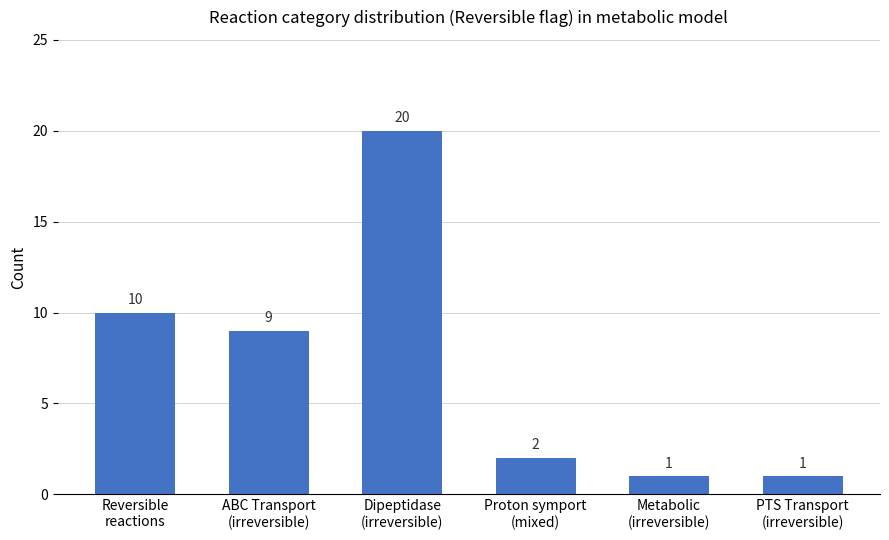

Reading left to right, list all the values displayed in this chart.

10	9	20	2	1	1